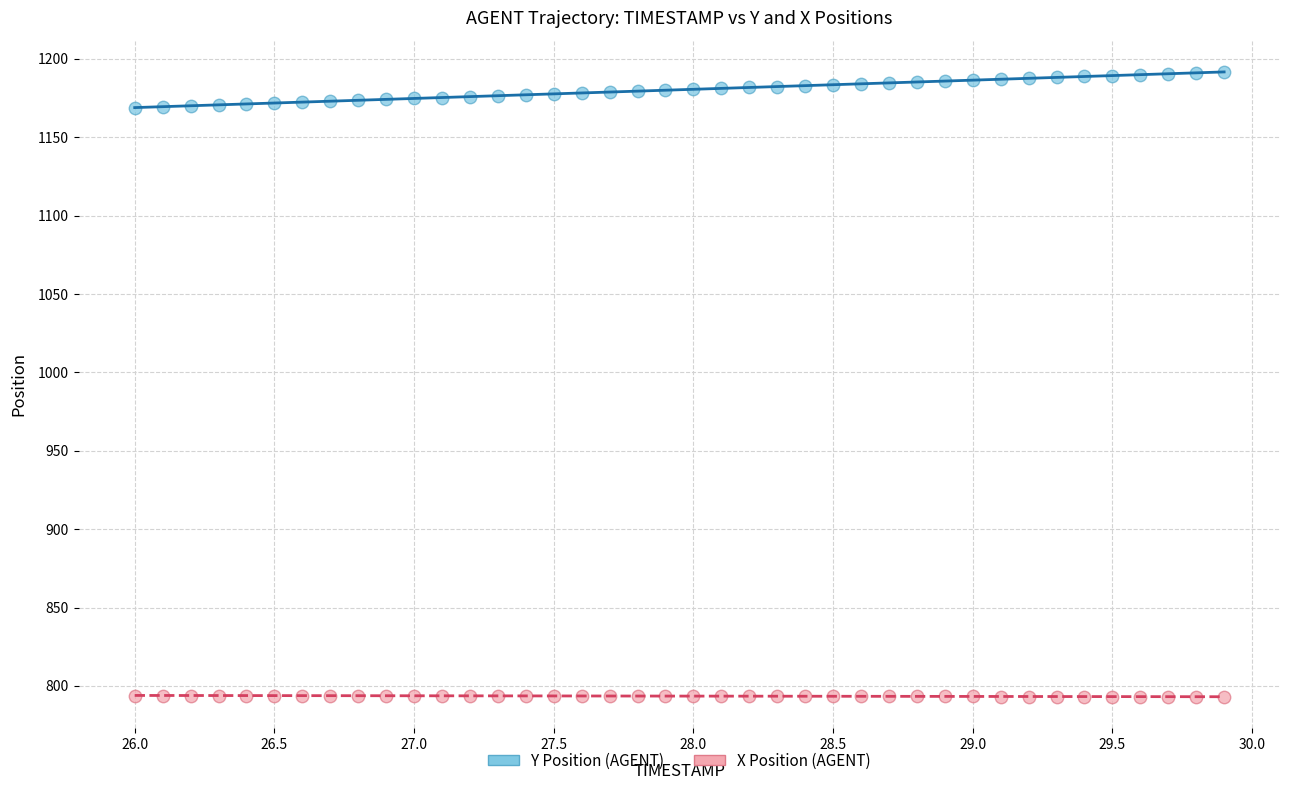

What is the X range (max minus min) for the scatter plot?

3.9